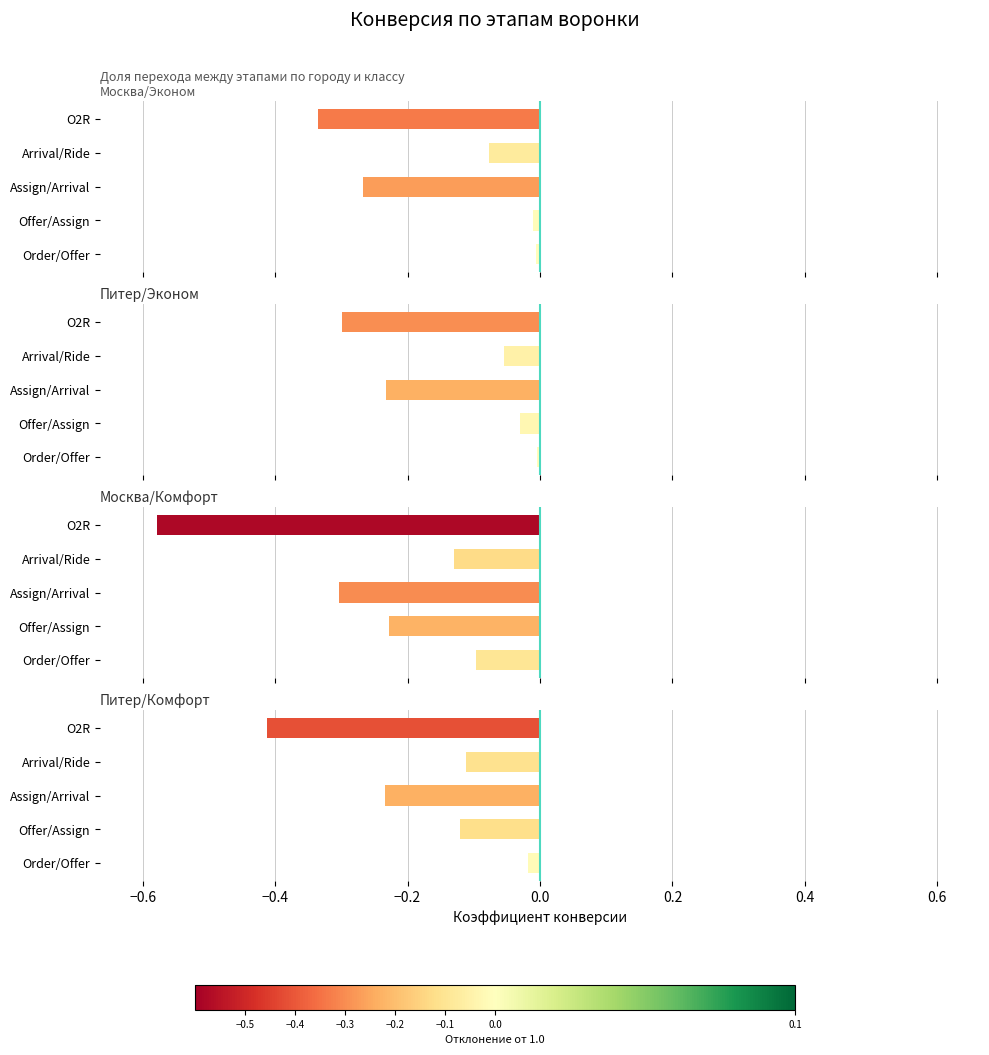

What is the difference between the second highest and minimum values in the Питер/Эконом series?

0.3